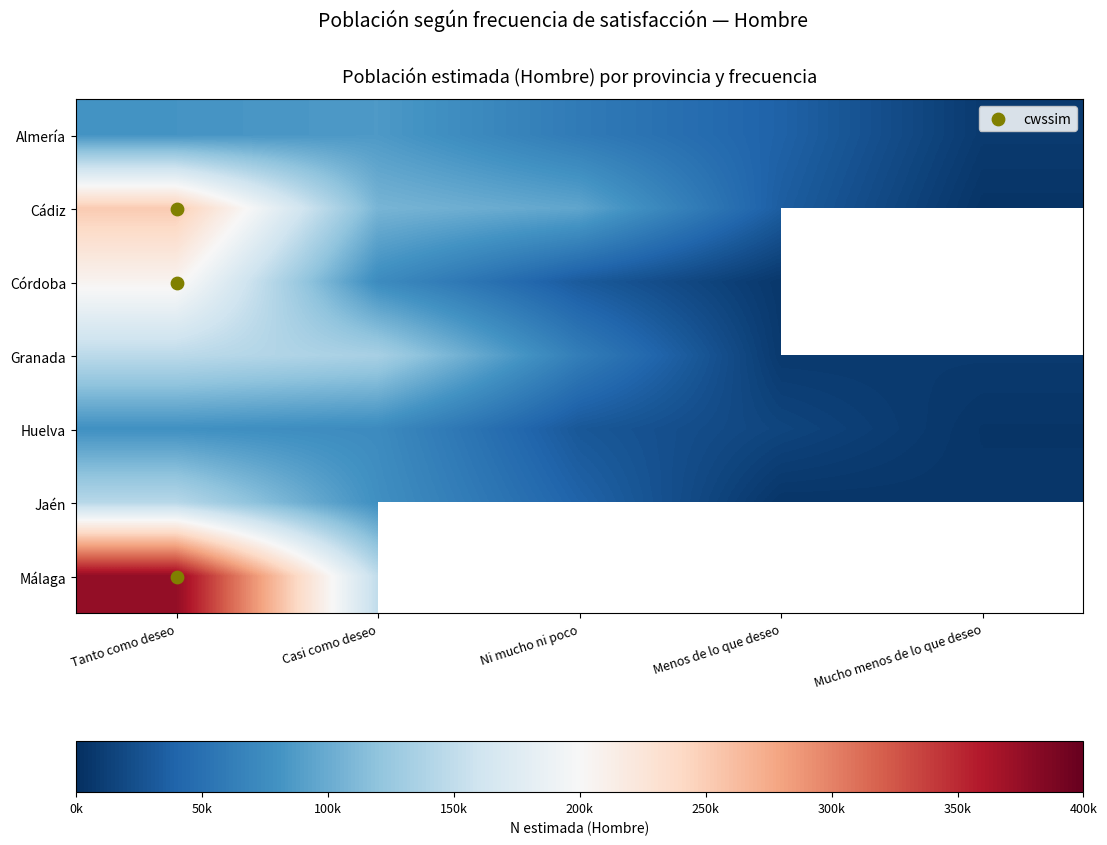

How many data points does each series have?

5